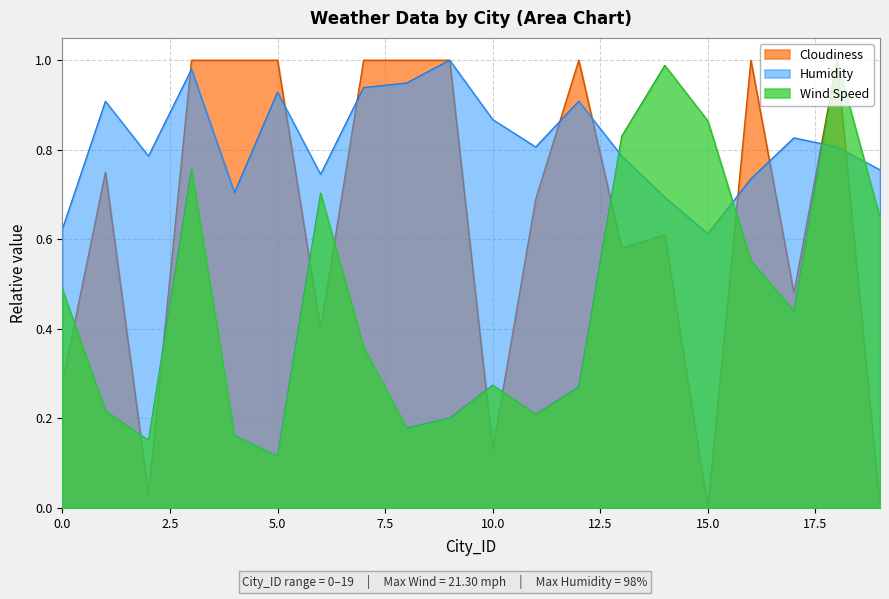

What is the difference between the highest and lowest values at 6?

0.3